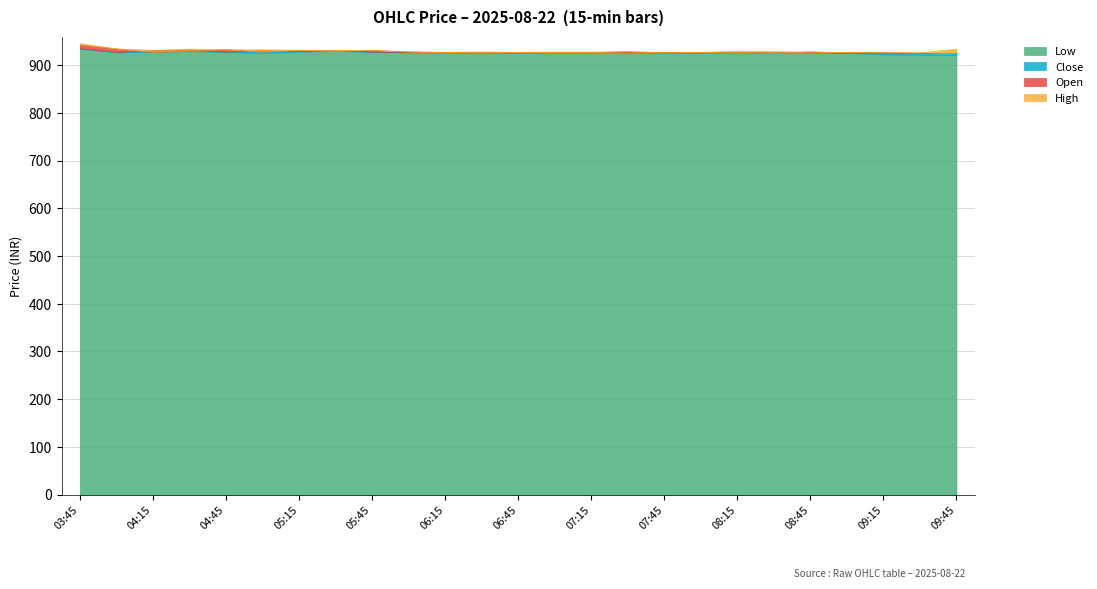

At which category does High reach its first local peak?

04:30